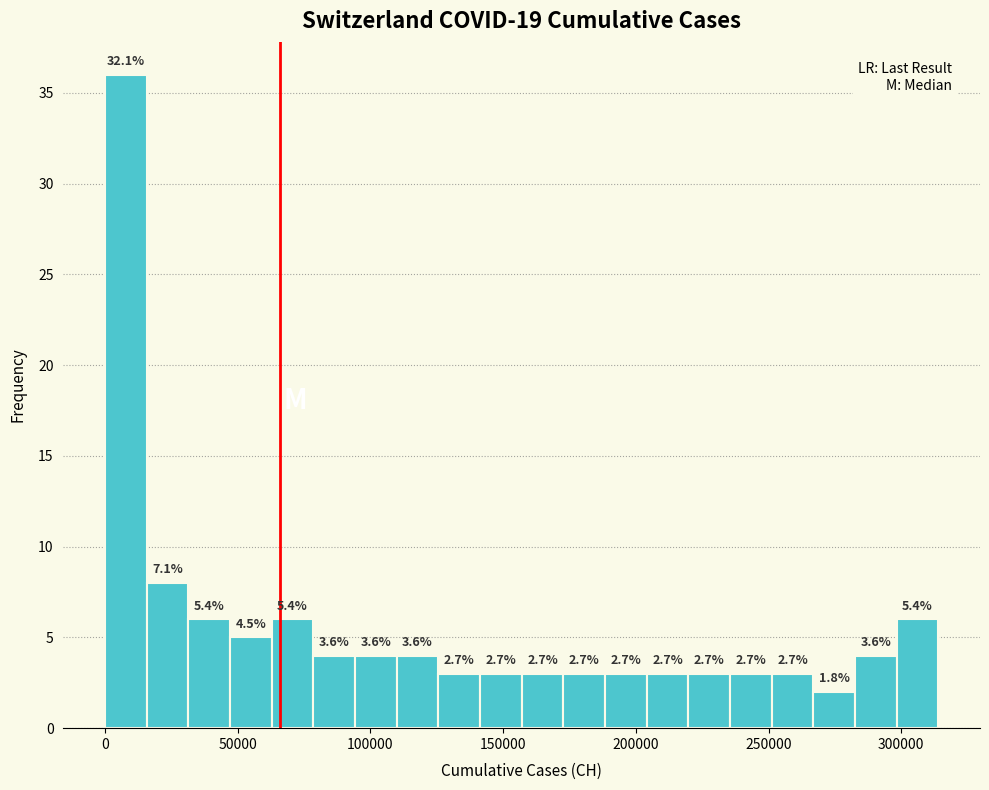

Around what value on the x-axis is the tallest bar? Give the approximate position of its centre, as read against the axis.

10000